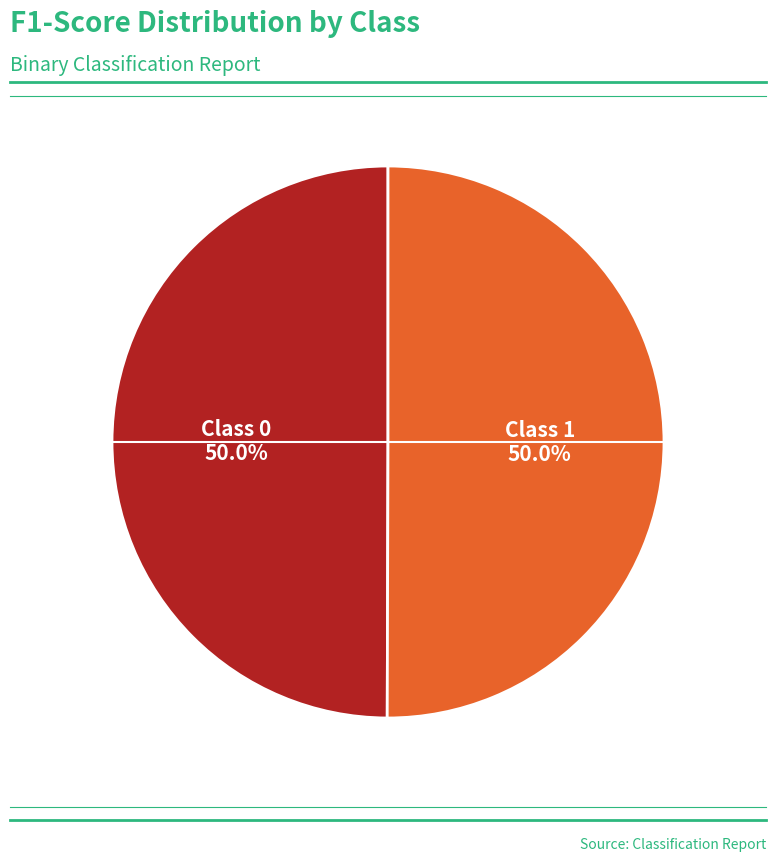

What percentage is NOT represented by Class 1?

50.0%